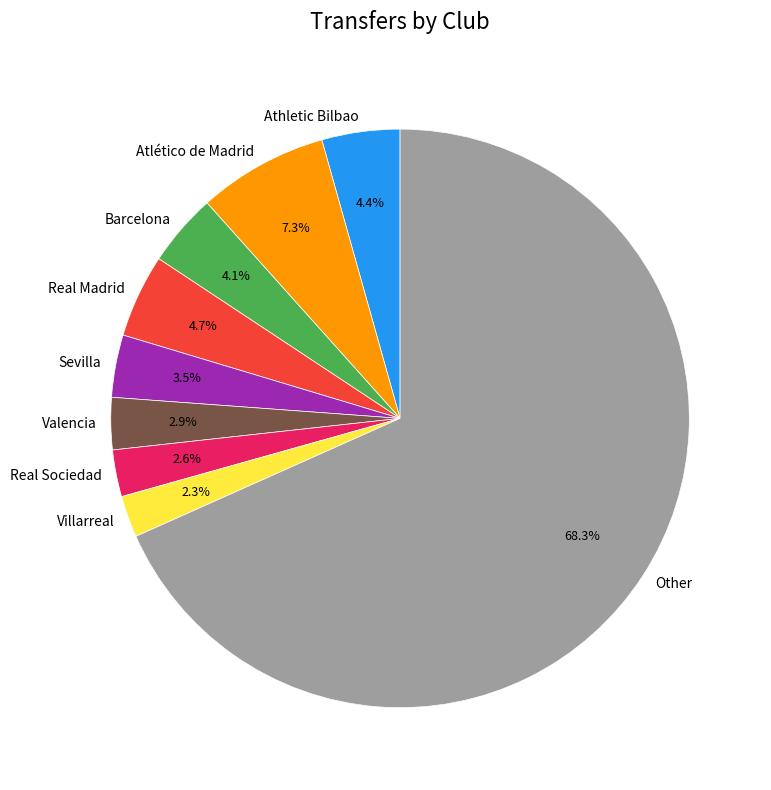

Which slice is the largest?

Other